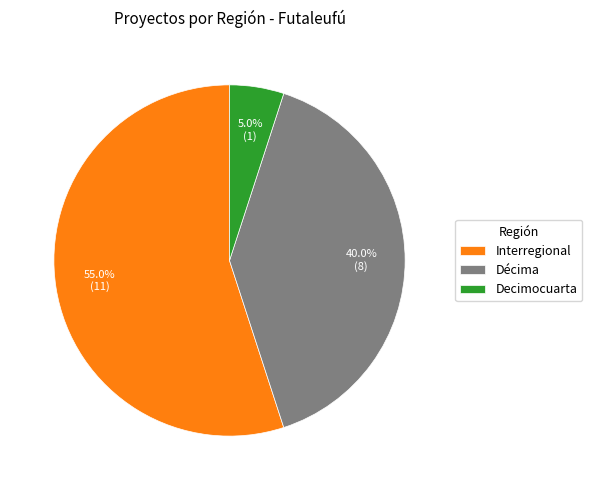

To the nearest percent, what is the difference between the largest and smallest slice percentages?

50%